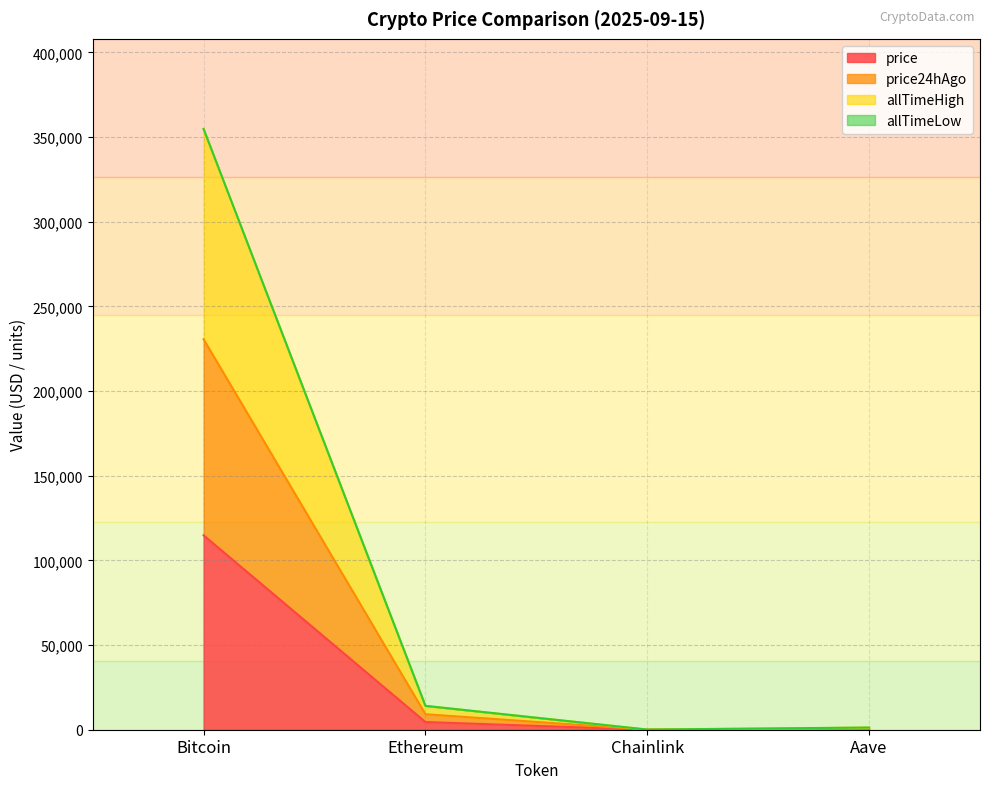

At which label does price reach its peak?

Bitcoin